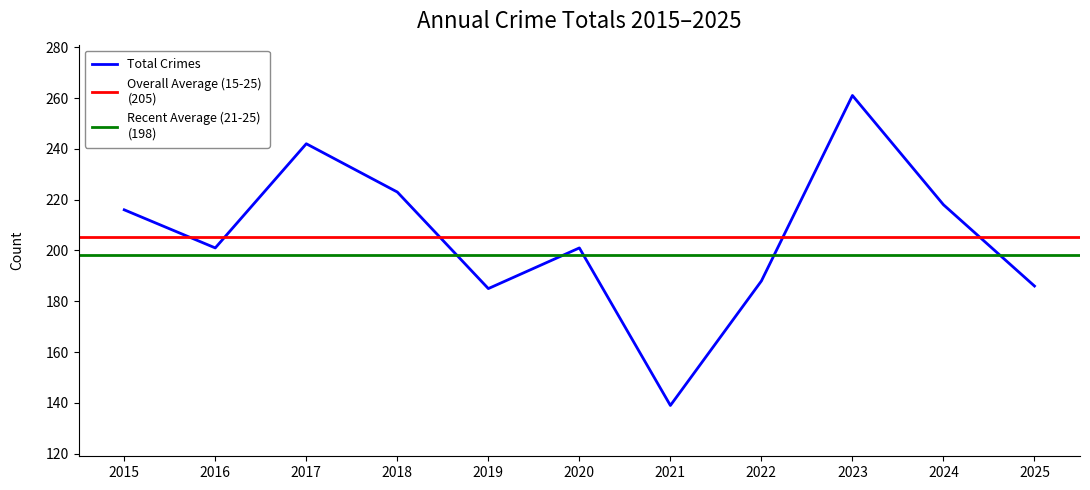

What is the difference between the maximum and minimum values?

122